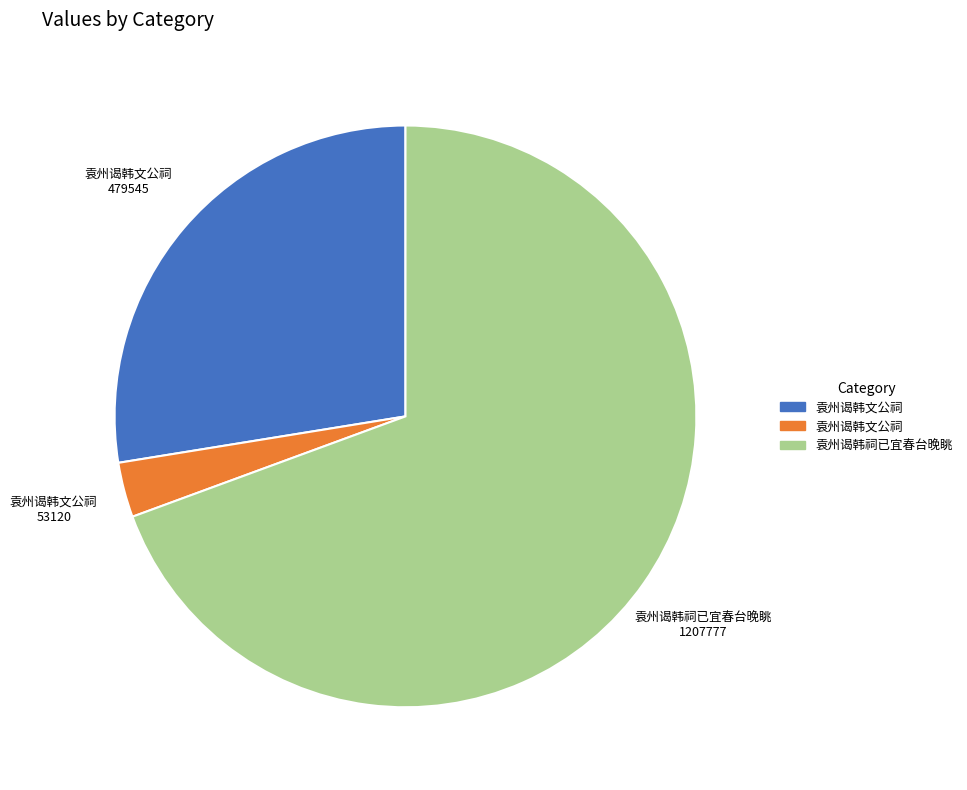

Is there any slice that represents more than half of the pie?

Yes